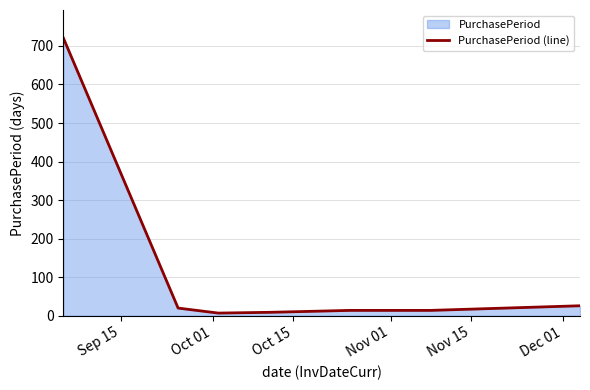

True or false: there are more than 2 points higher than both neighbors.

False